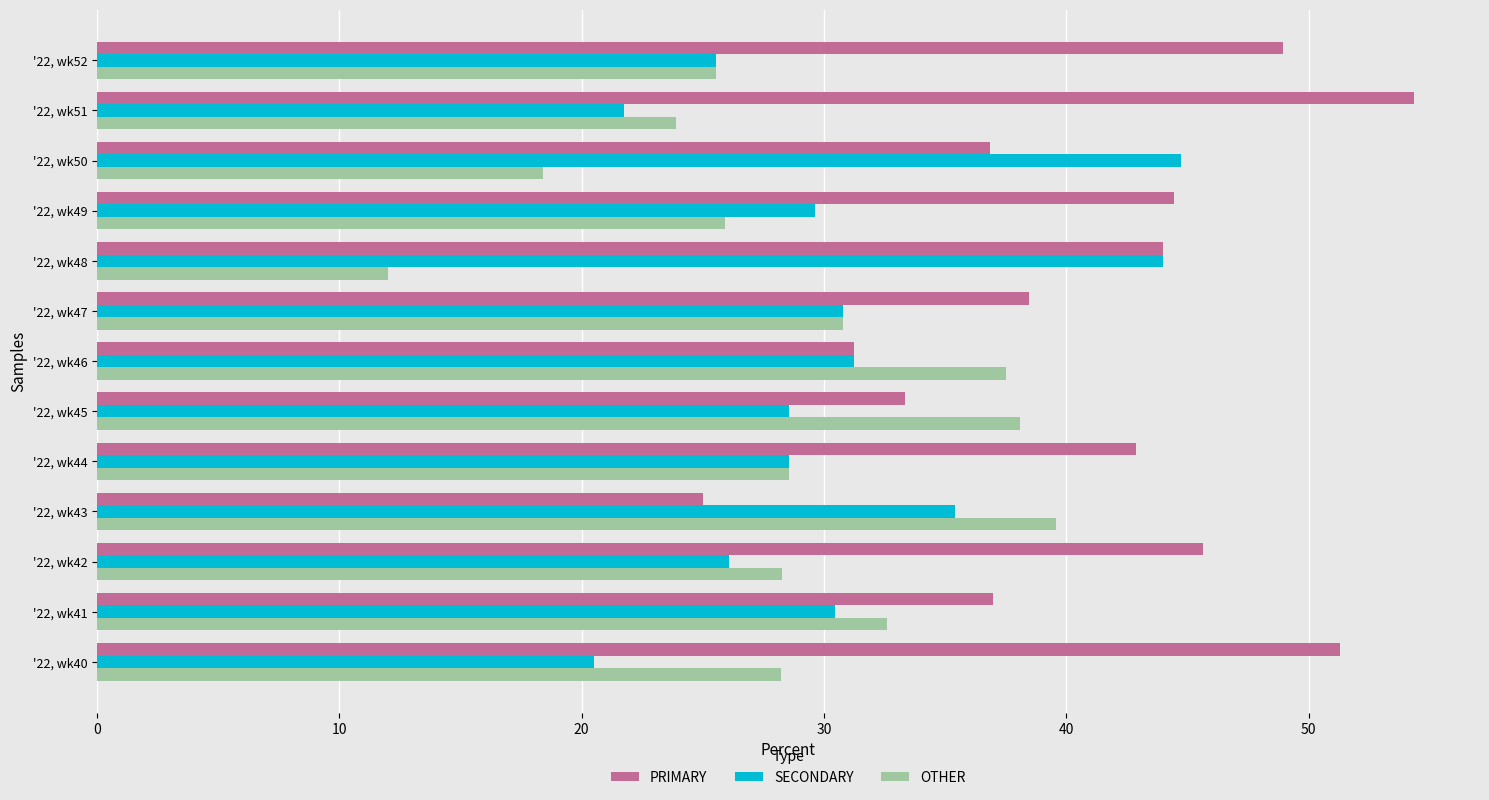

What is the smallest value displayed?

12.0